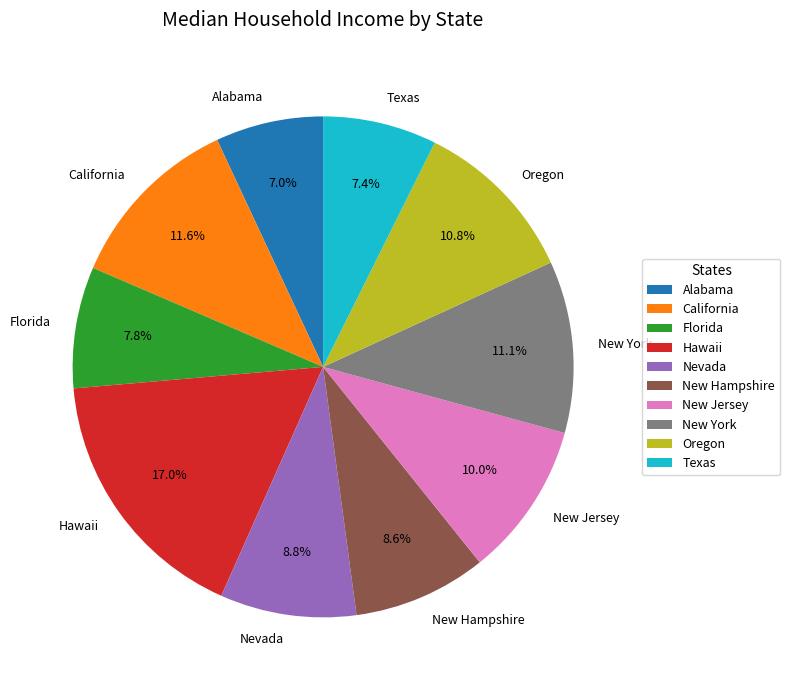

To the nearest percent, what is the average slice percentage?

10%